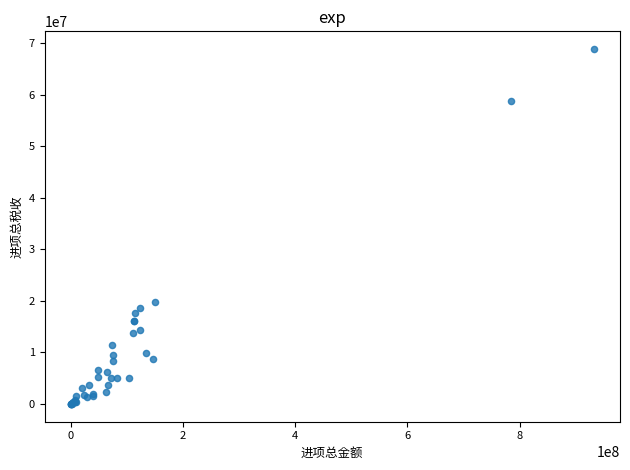

What Y value in the scatter plot is closest to 34411861?

19731054.1